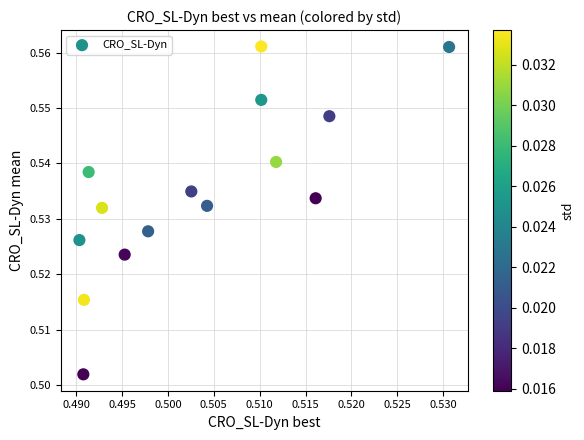

How many points are shown in the scatter plot?

15